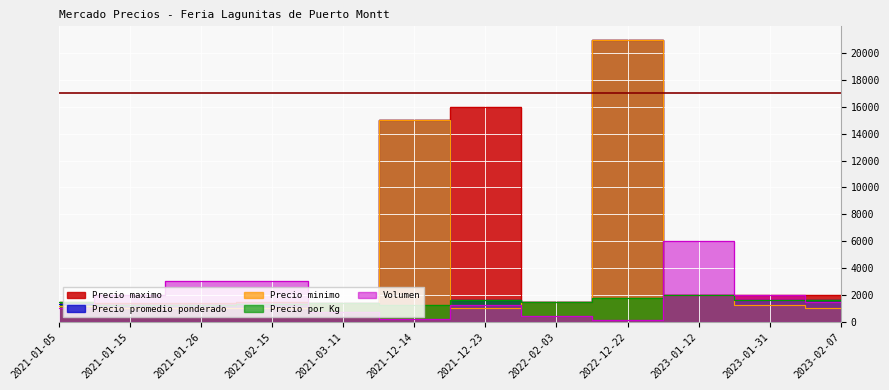

True or false: Precio por Kg and Precio promedio ponderado cross at least once.

True